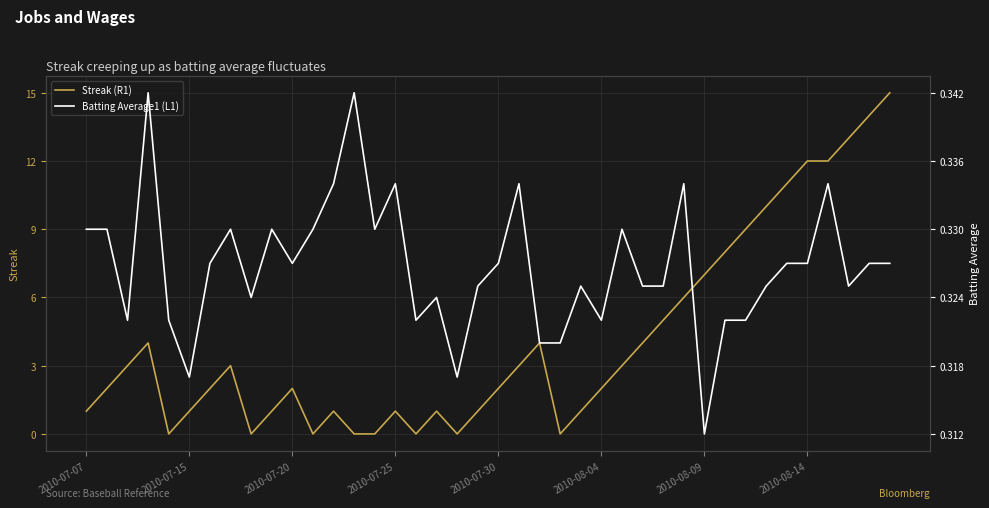

The Streak (R1) series shows 1 at 2010-08-09. True or false?

False